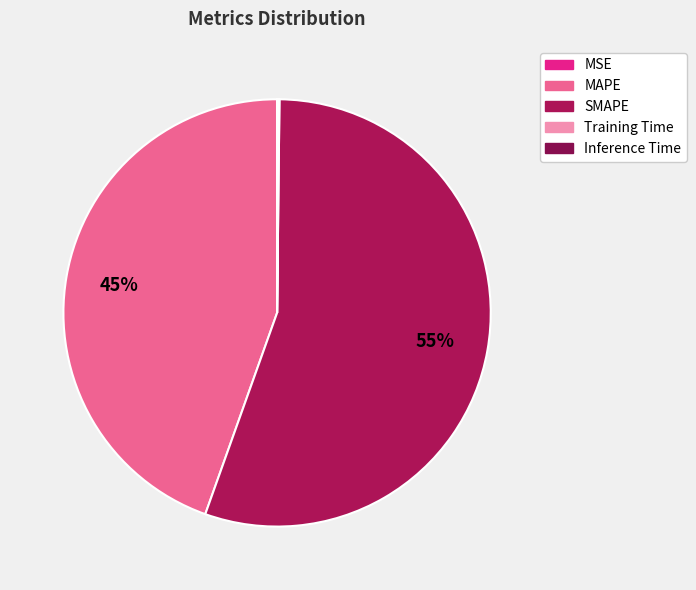

Combined, do MAPE and Inference Time account for over 50%?

No